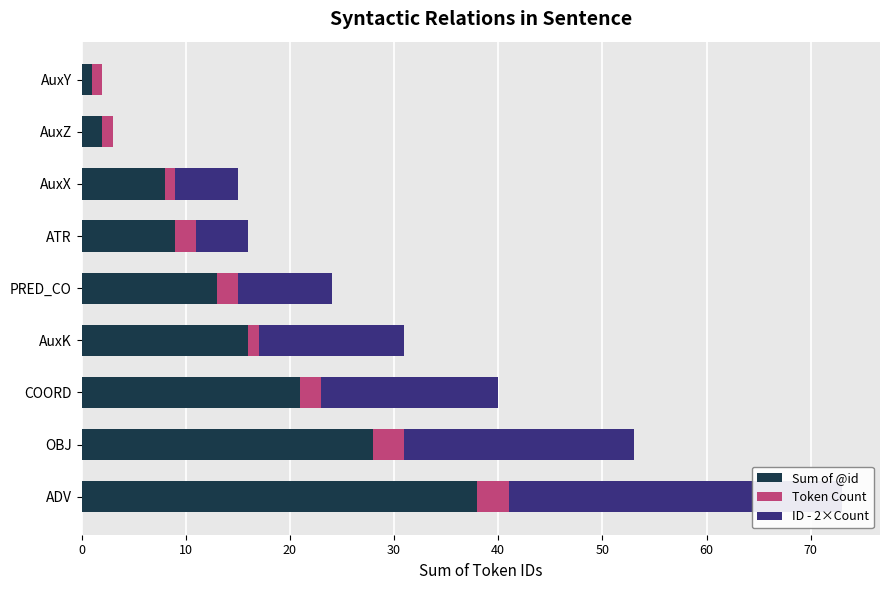

List the series in order of their peak value, highest first.

Sum of @id, ID - 2×Count, Token Count